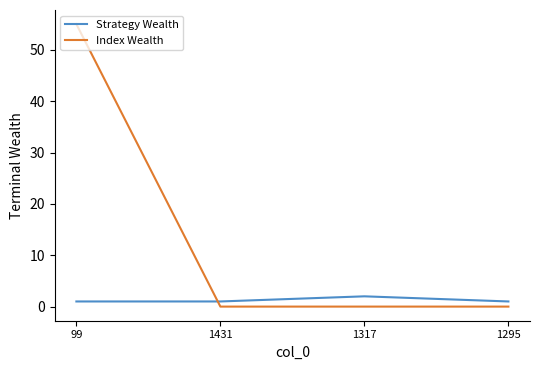

Which series has the largest total across all categories?

Index Wealth